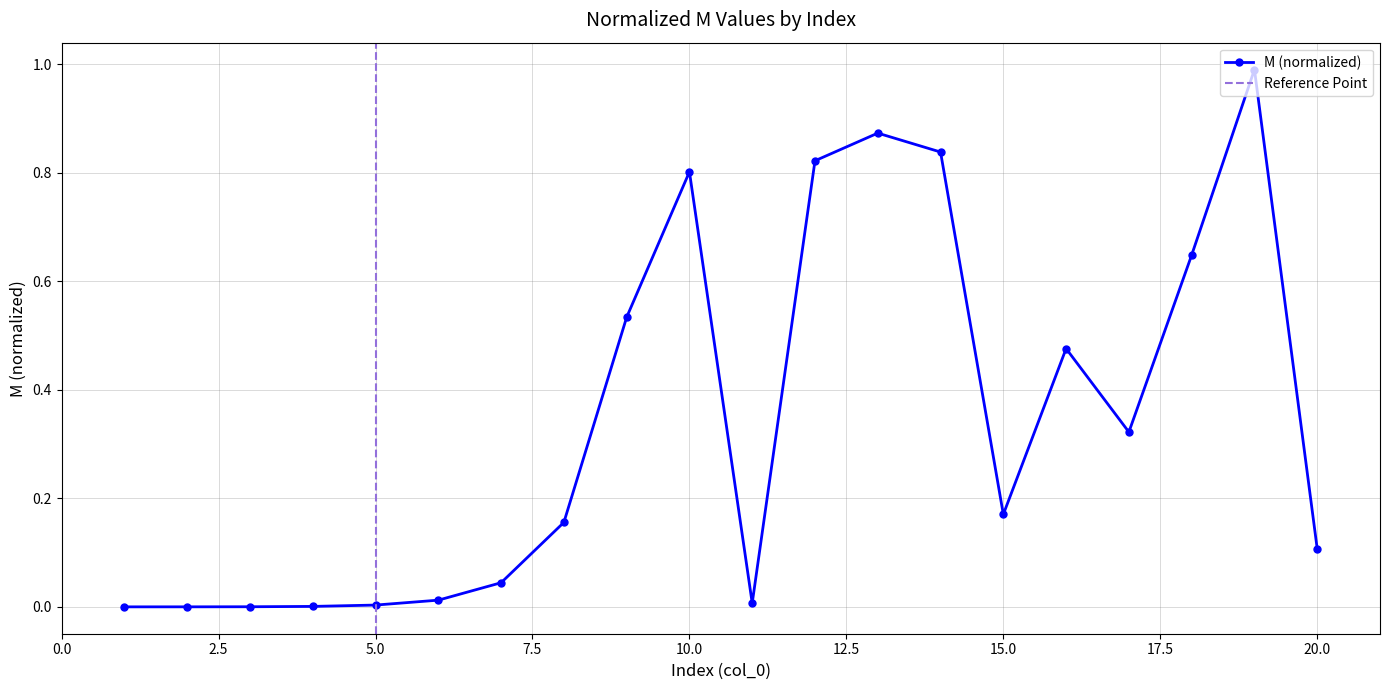

How many interior local valleys (lower than both neighbors) does the data have?

3